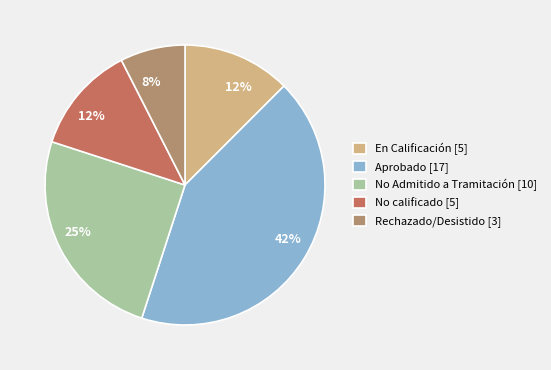

Does En Calificación [5] account for over 50% of the chart?

No